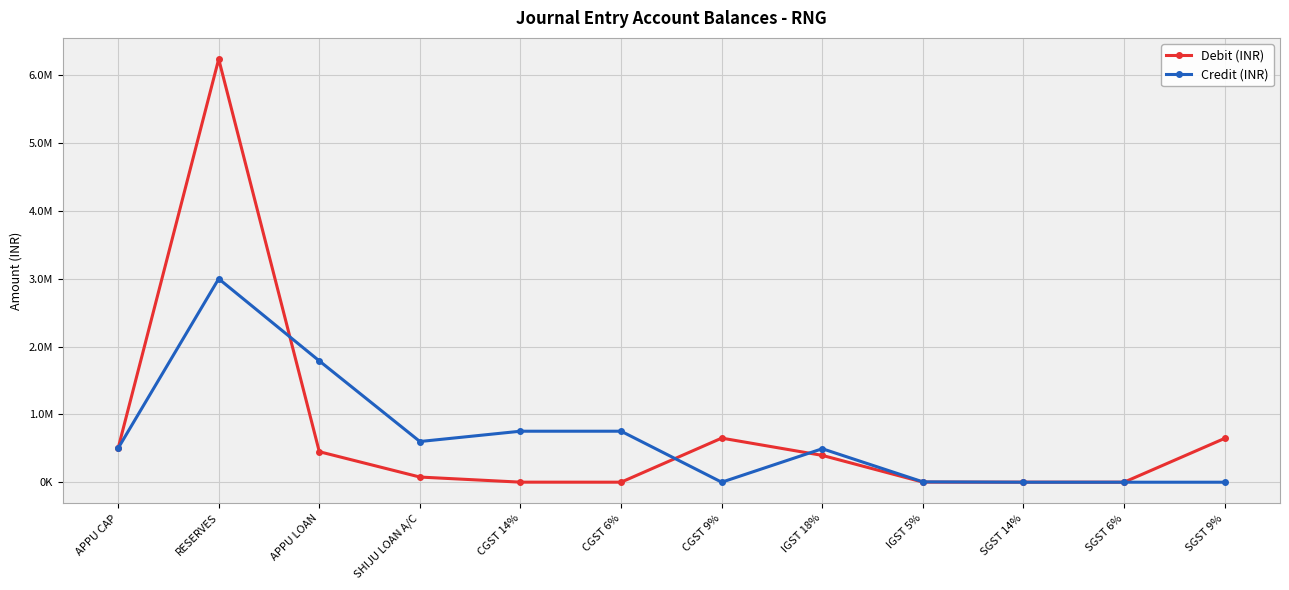

What is the value of the Credit (INR) point at the 3rd from the left?

1788921.0